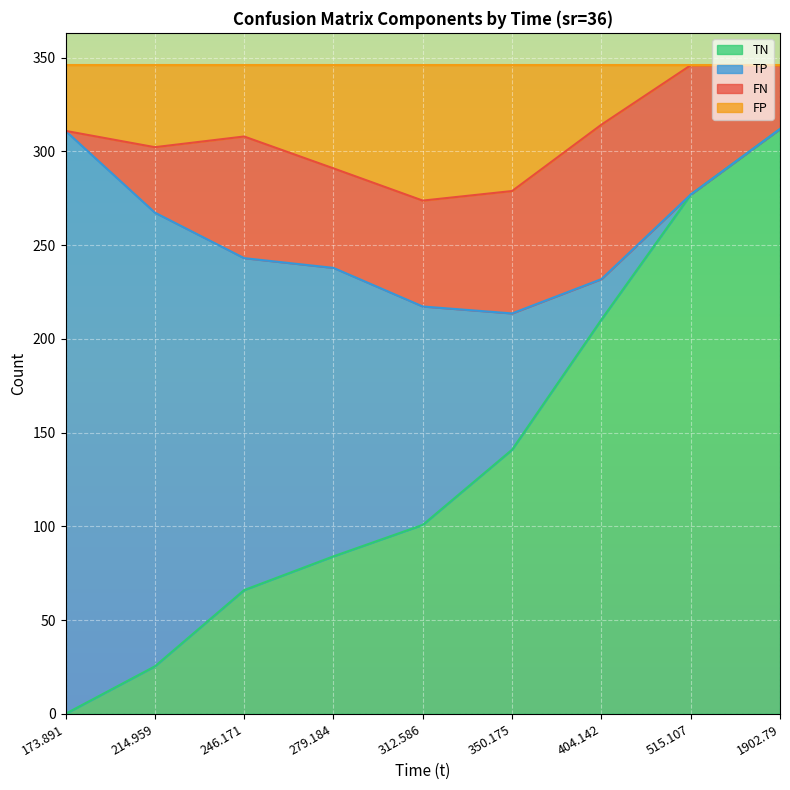

True or false: TN has a value of 0.0 at 173.891.

True